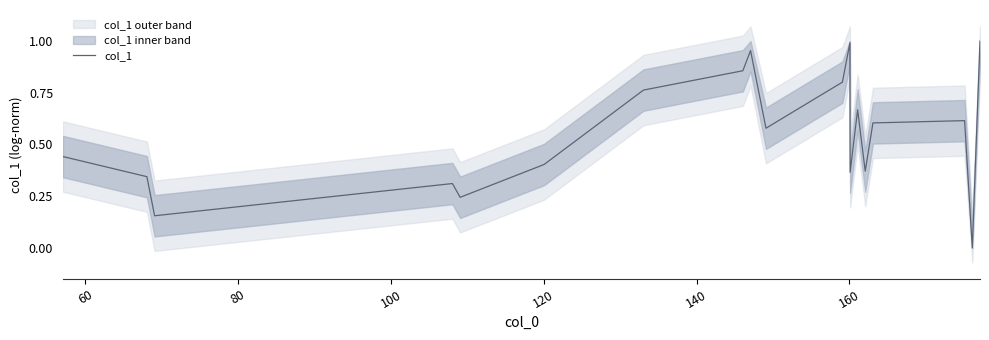

How many values are above zero?

18